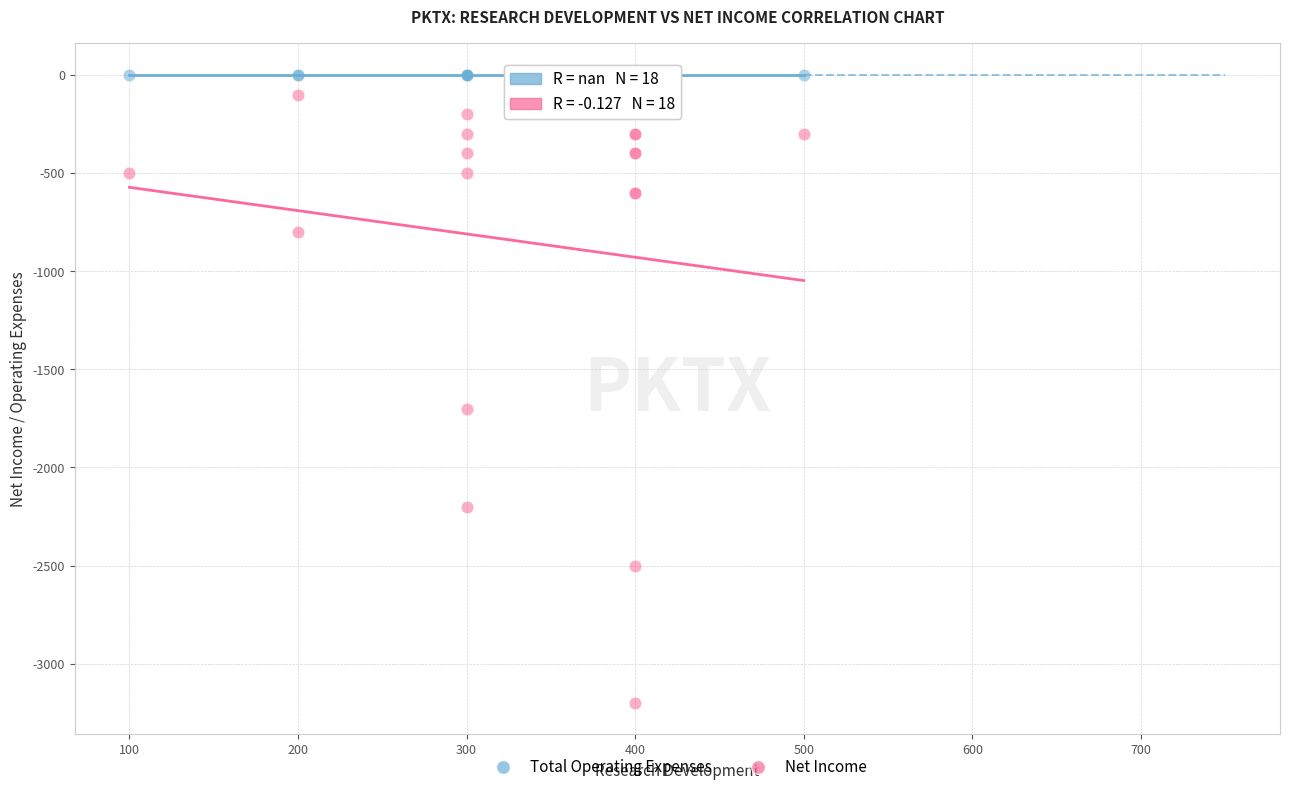

Which series reaches the minimum Y coordinate?

Net Income